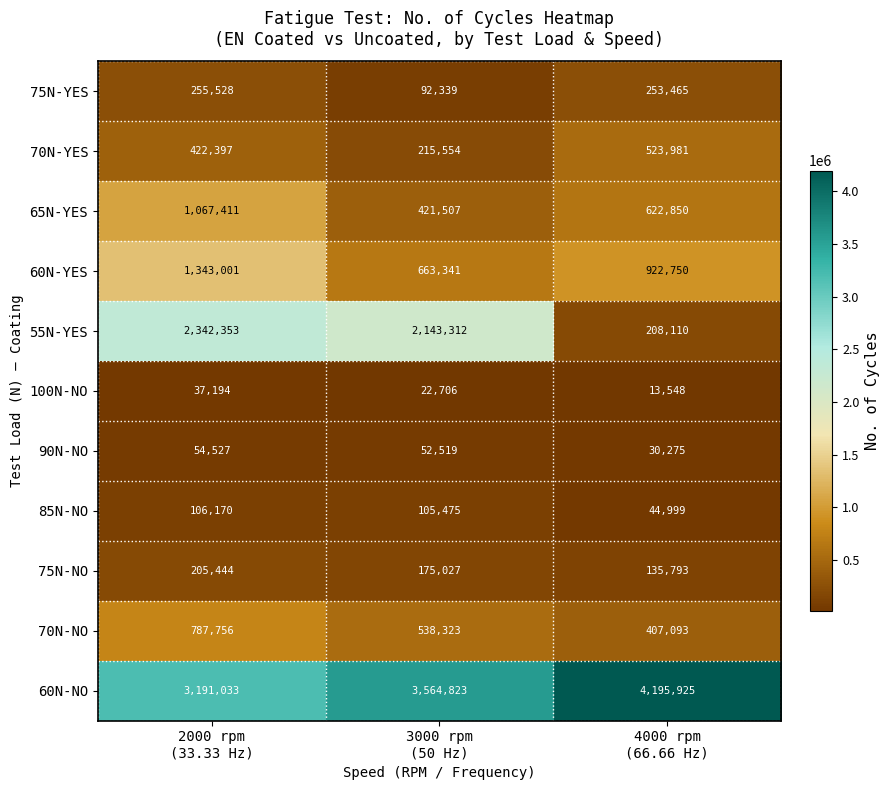

Which series has the largest total across all categories?

60N-NO